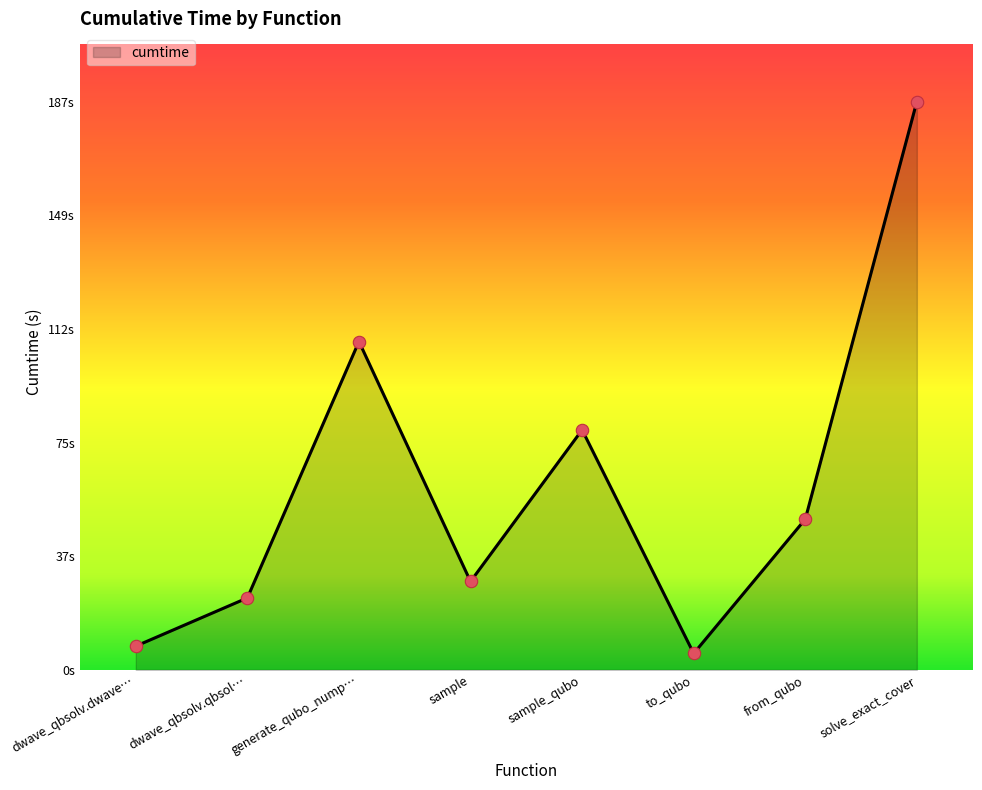

Is this an area chart (filled region under the line)?

Yes